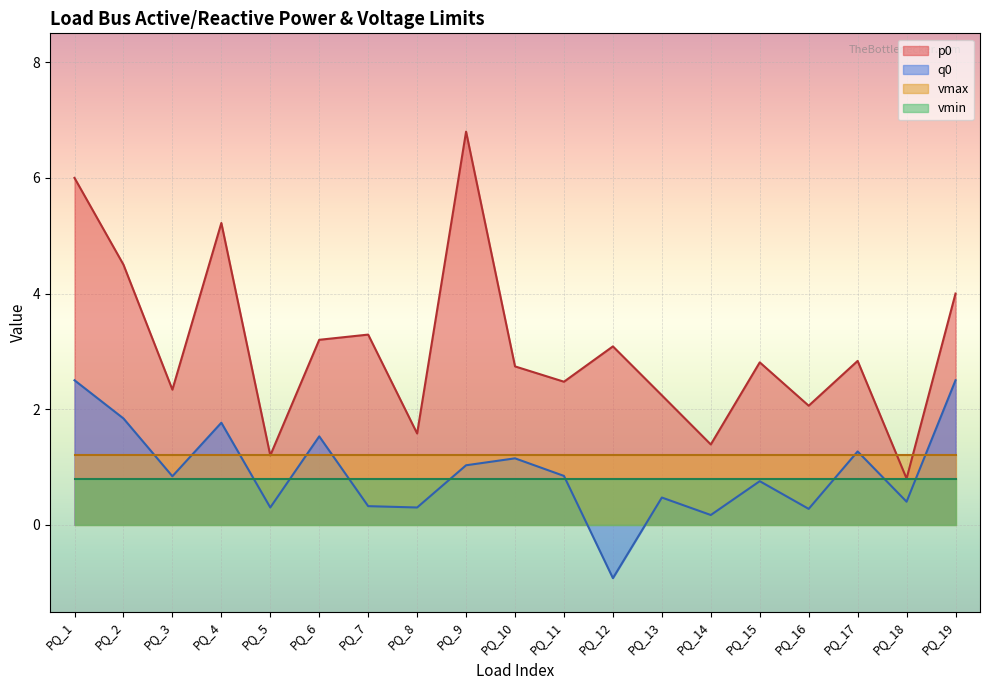

Where is the first local maximum for q0?

PQ_4